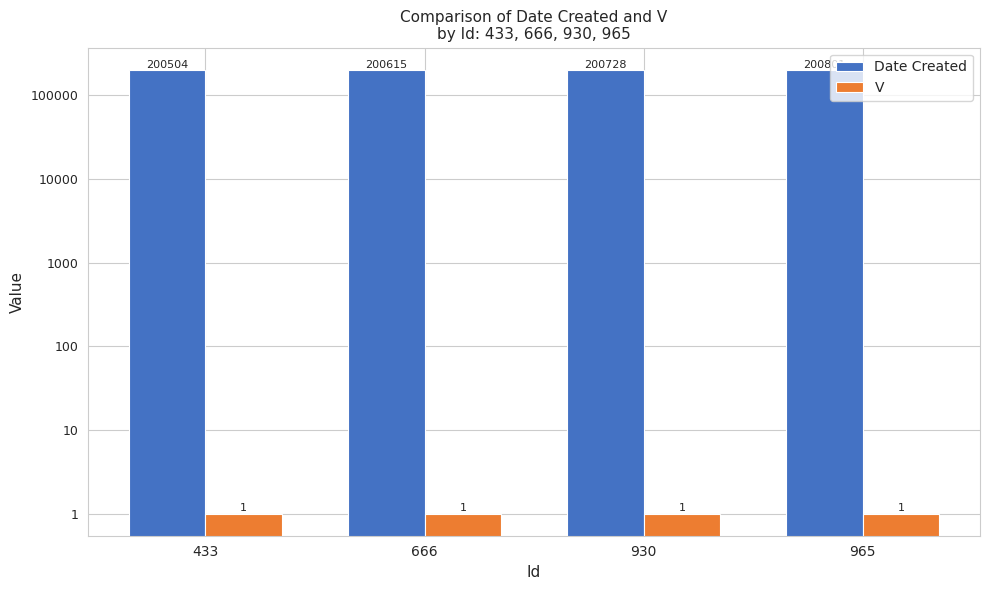

Reading left to right, list all the values displayed in this chart.

Date Created: 433=200504	666=200615	930=200728	965=200801
V: 433=1	666=1	930=1	965=1